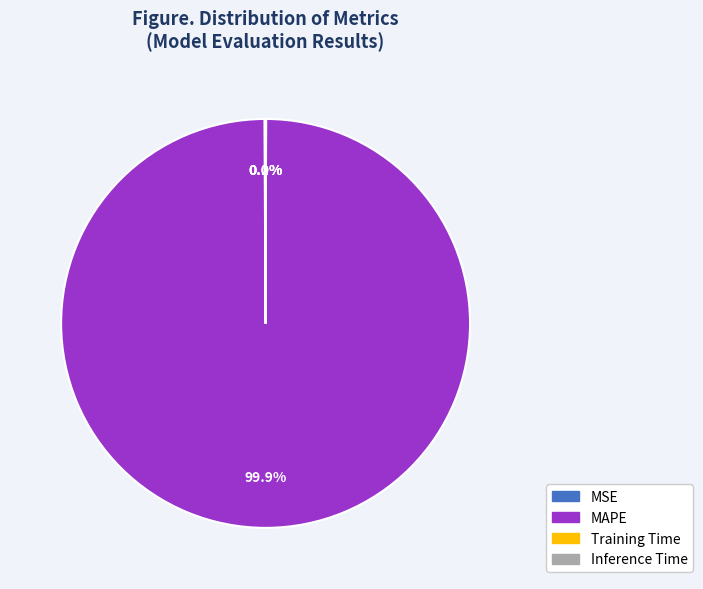

Which category has the biggest portion of the pie?

MAPE